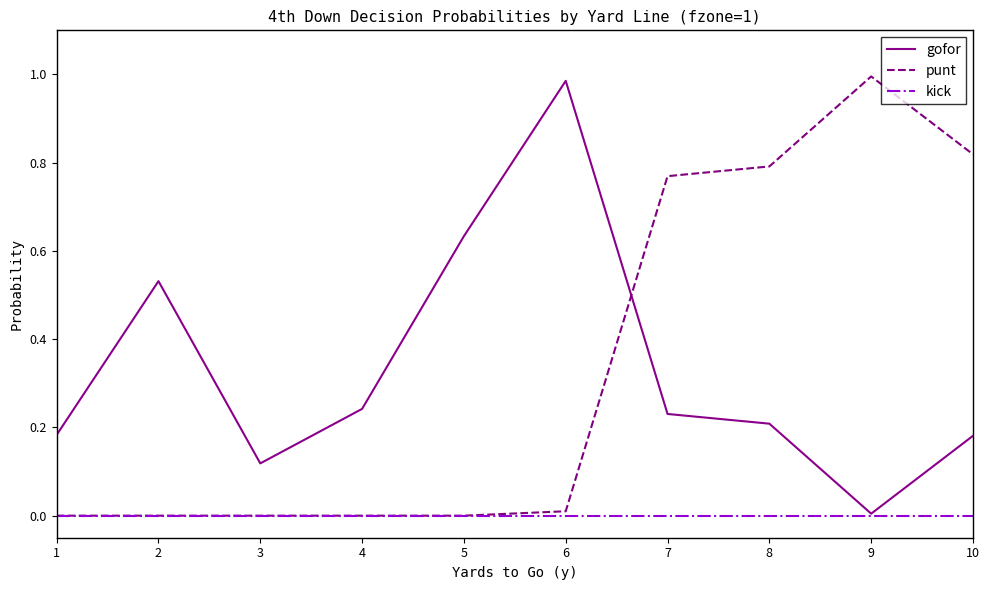

After their last crossing, which series has the higher values: punt or gofor?

punt